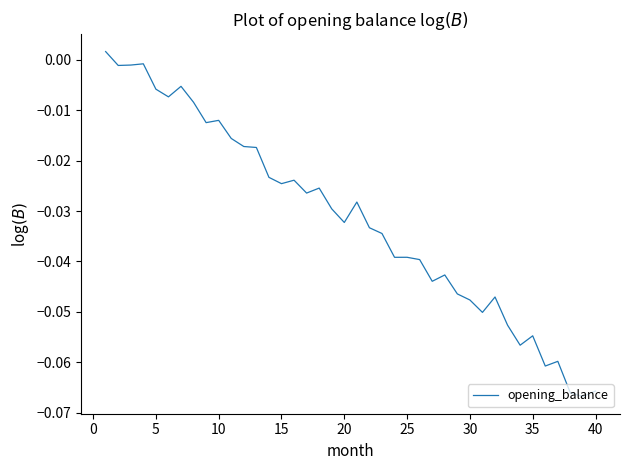

How many lines are shown in the chart?

1